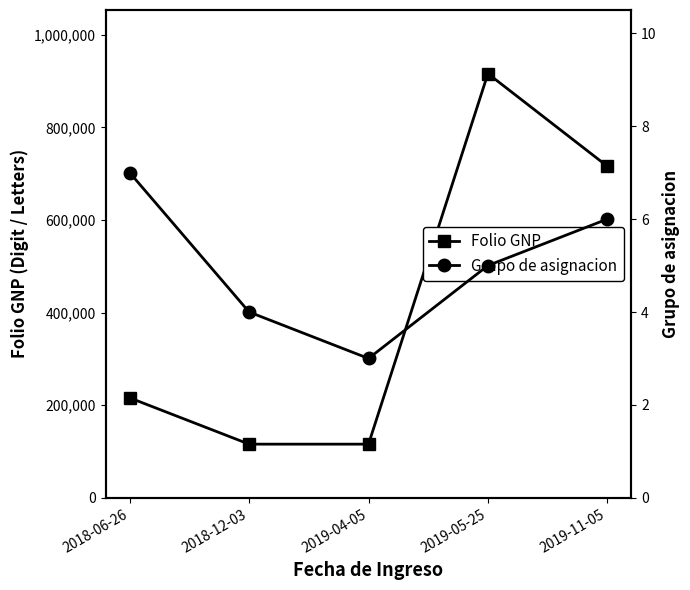

At which category does Folio GNP reach its first local valley?

2019-04-05